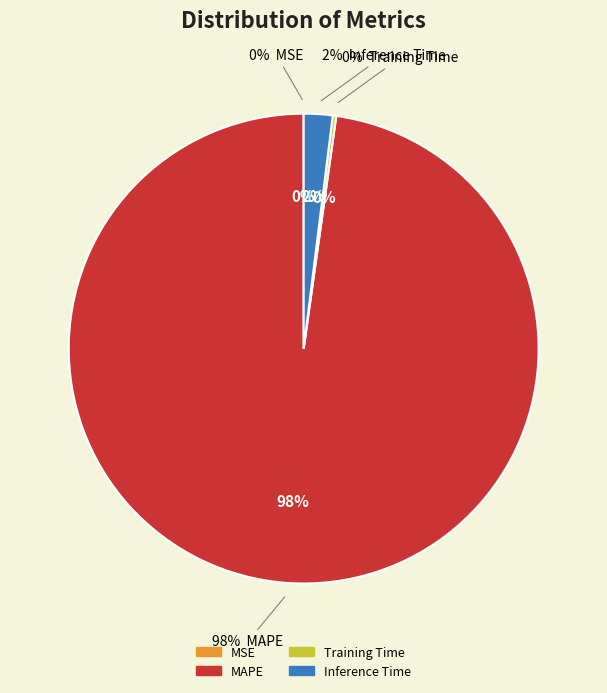

To the nearest percent, what percentage of the pie is Inference Time?

2%